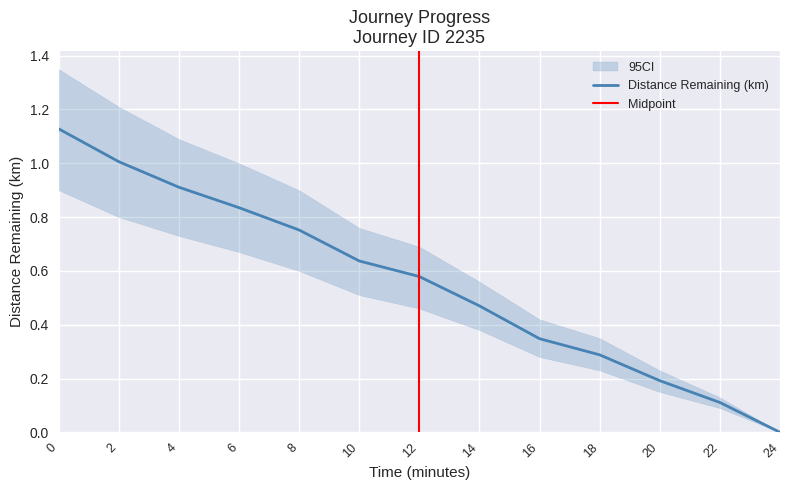

Rank the categories by value from lowest to highest.

24, 22, 20, 18, 16, 14, 12, 10, 8, 6, 4, 2, 0